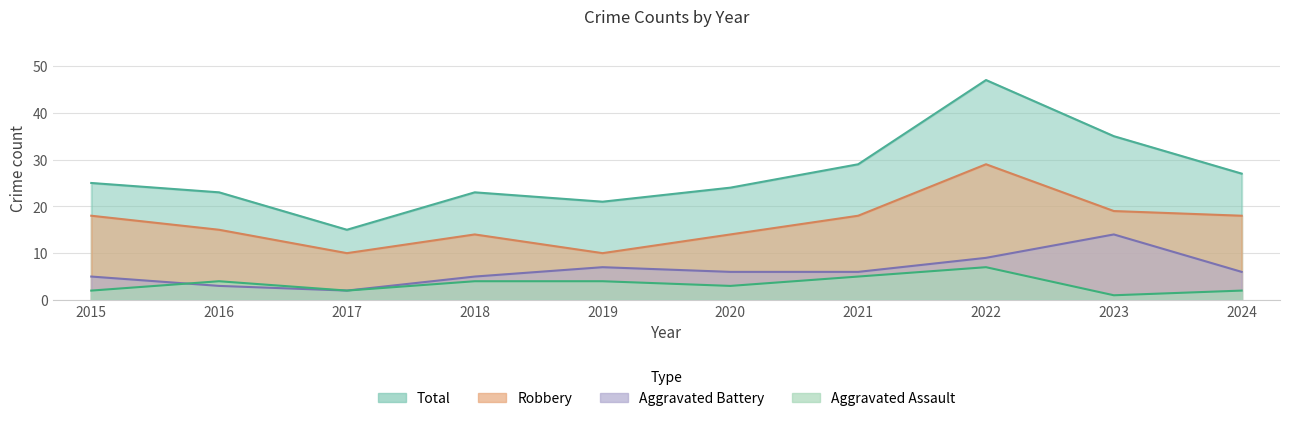

Does the chart display data point markers on the line(s)?

No